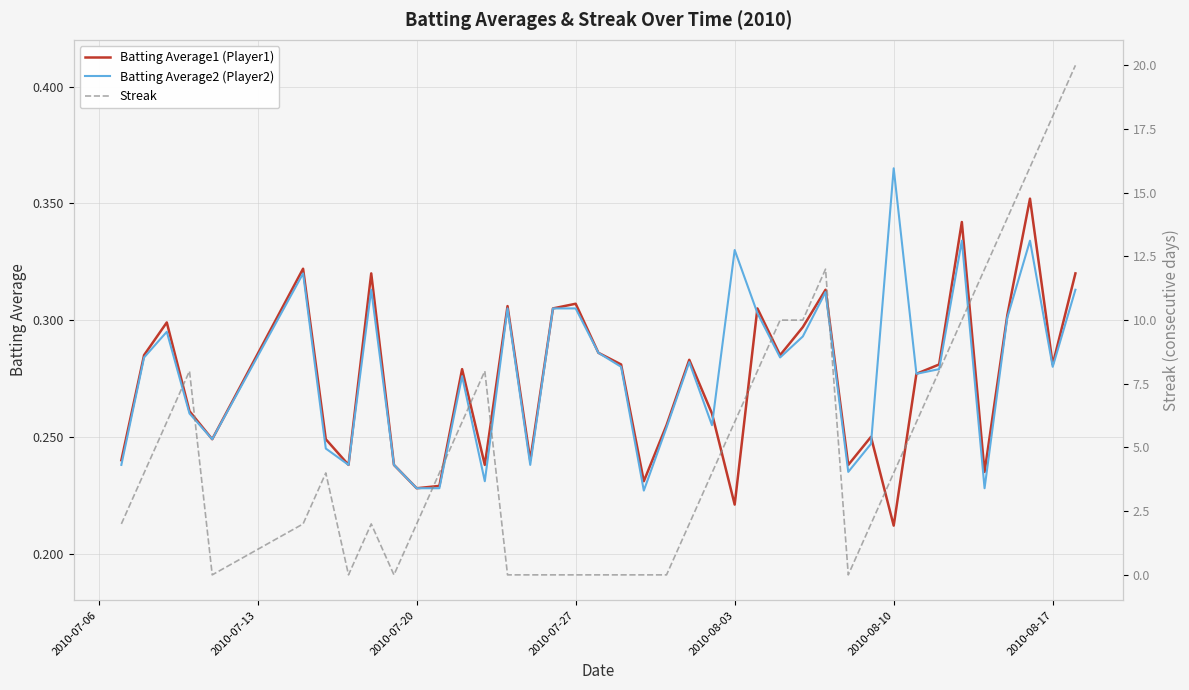

At which label does Batting Average2 (Player2) reach its peak?

2010-08-10